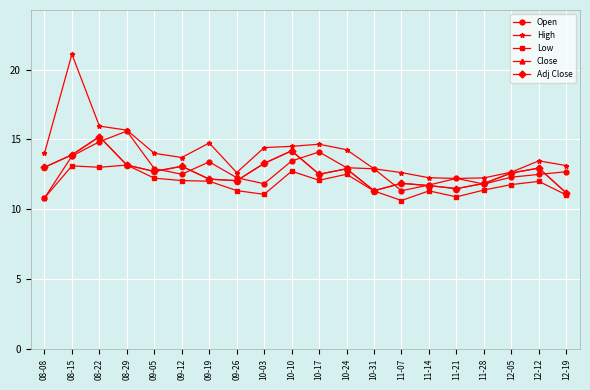

Does the chart have visible grid lines?

Yes